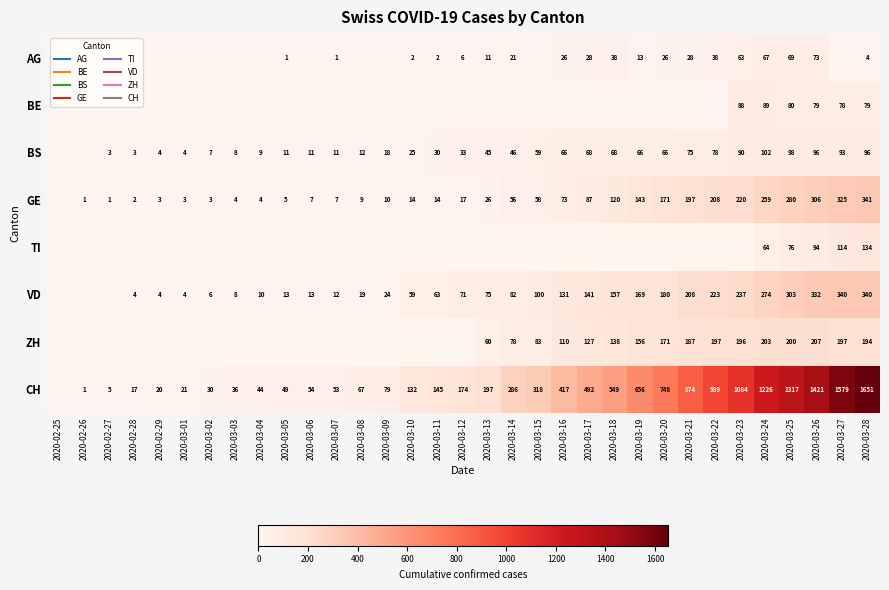

At how many categories does at least one series exceed 179?

16